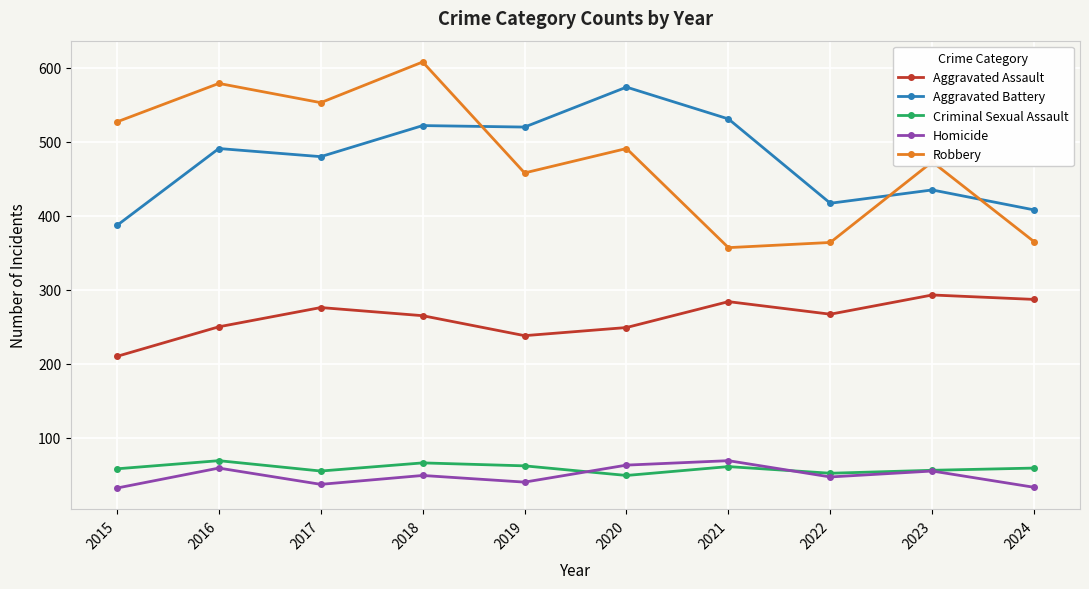

Where is the first local maximum for Robbery?

2016